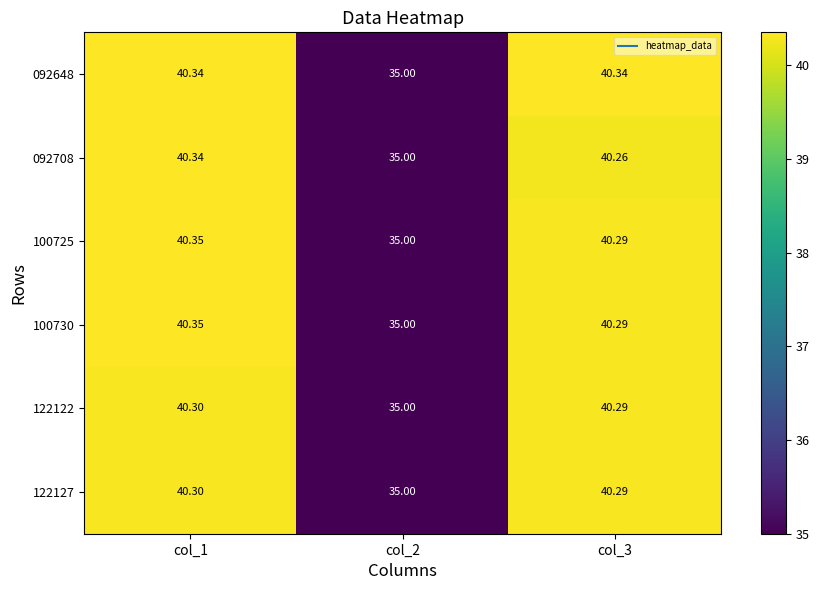

Count the number of categories in the chart.

3